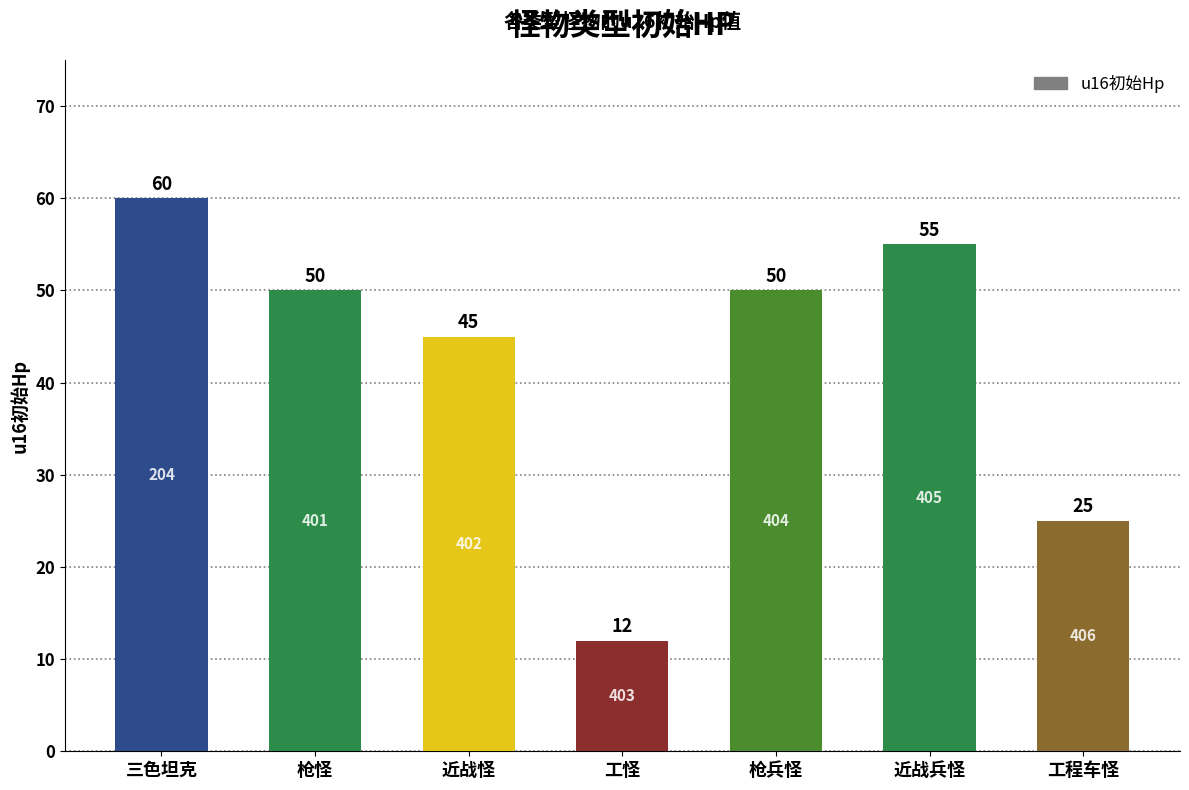

Which has a higher value, 工怪 or 三色坦克?

三色坦克